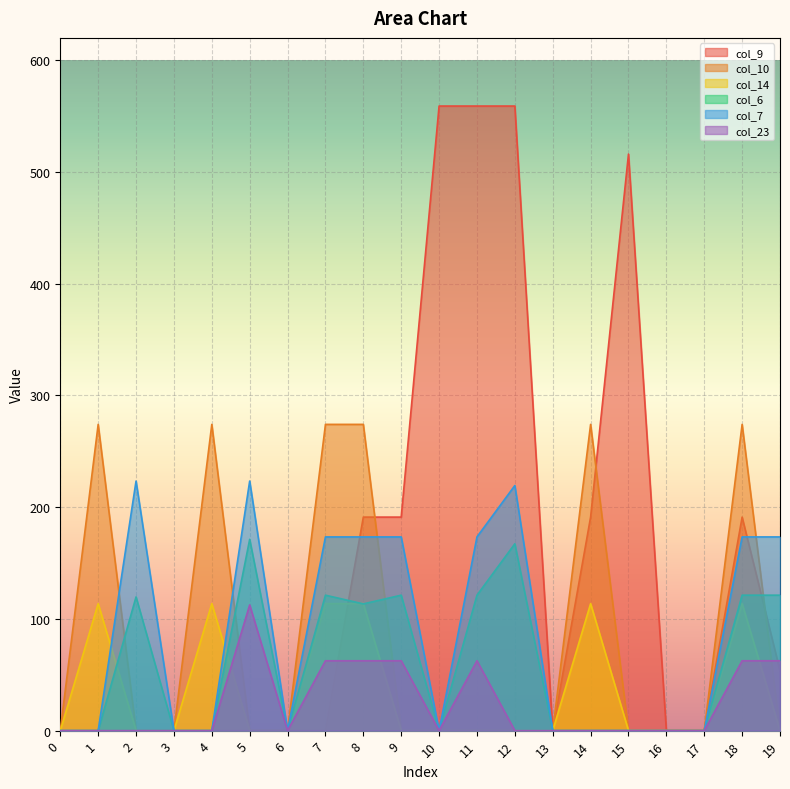

How many interior local peaks does the col_14 series have?

4